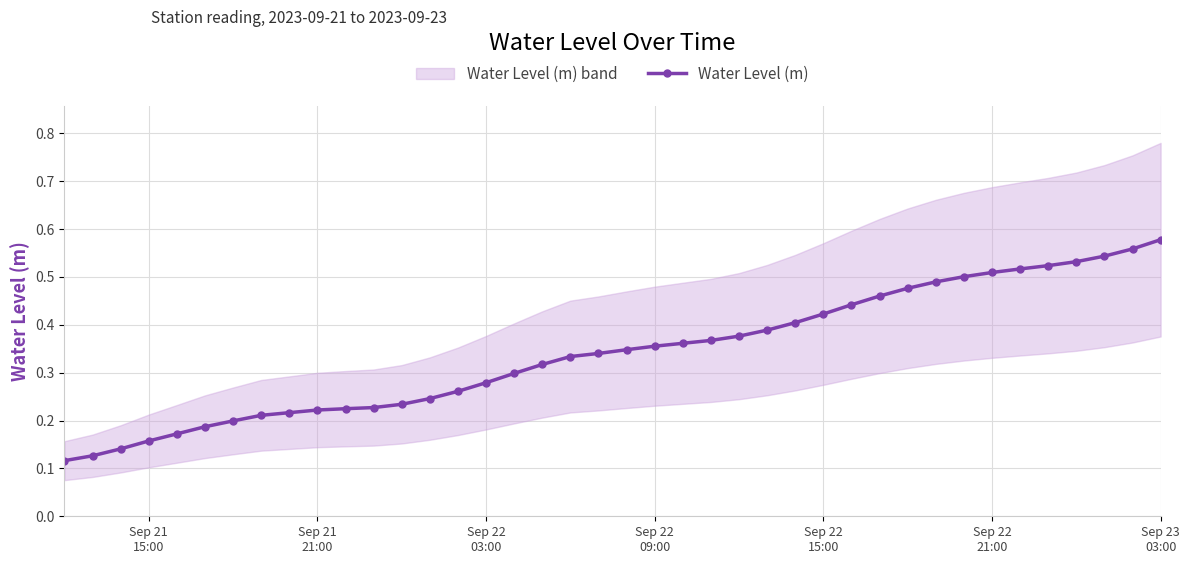

How many Water Level (m) values are between 0 and 1?

40